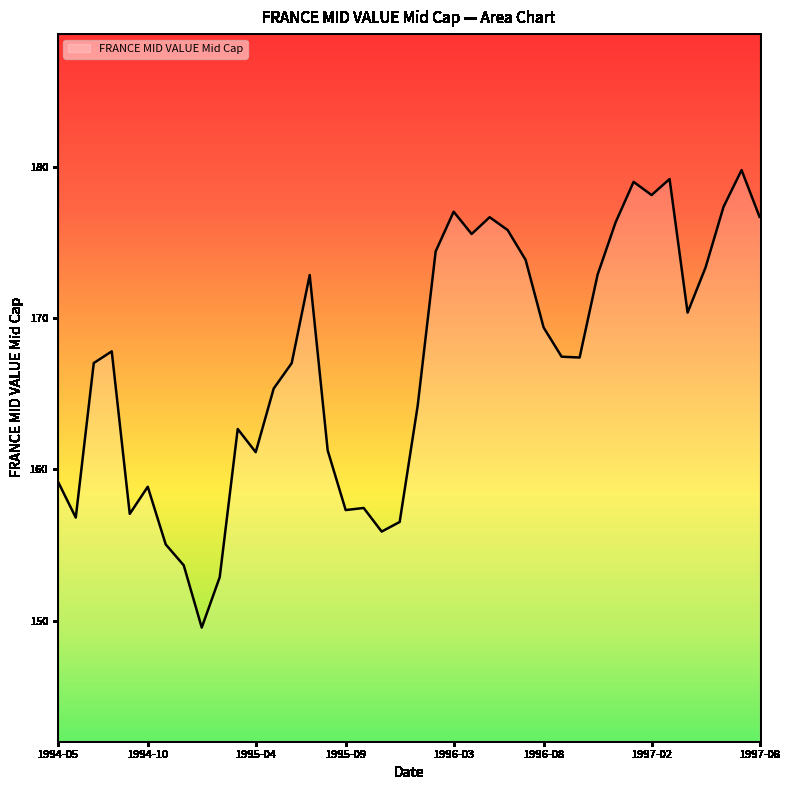

What is the difference between the maximum and minimum values?

30.2